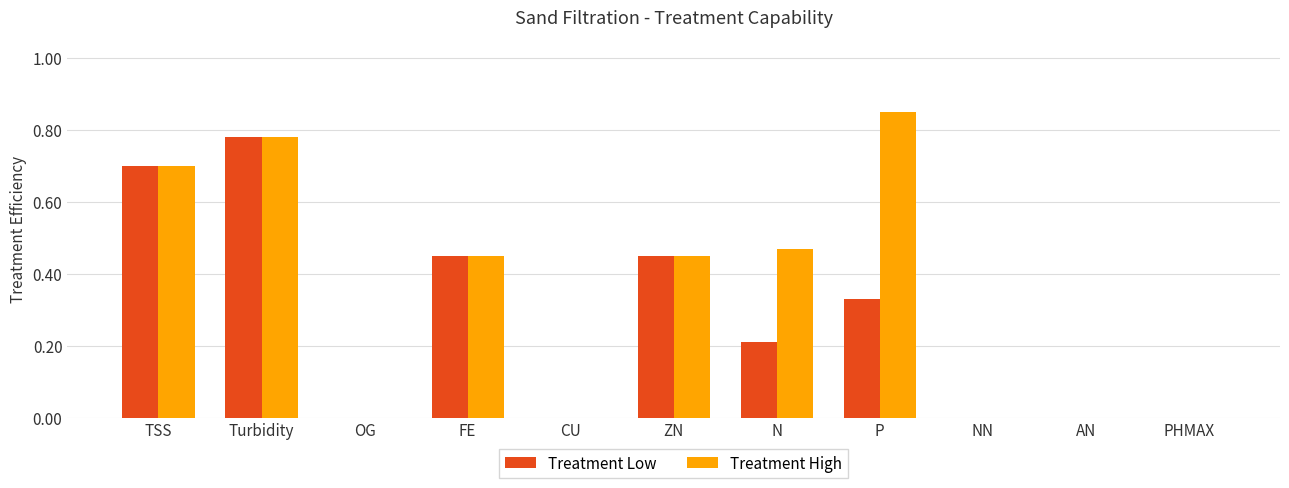

How many groups of bars are there?

11